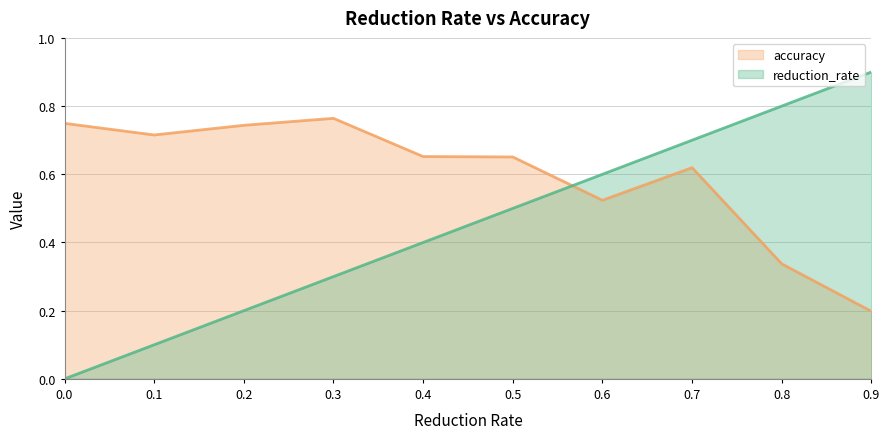

At which category is the sum across all series the highest?

0.7